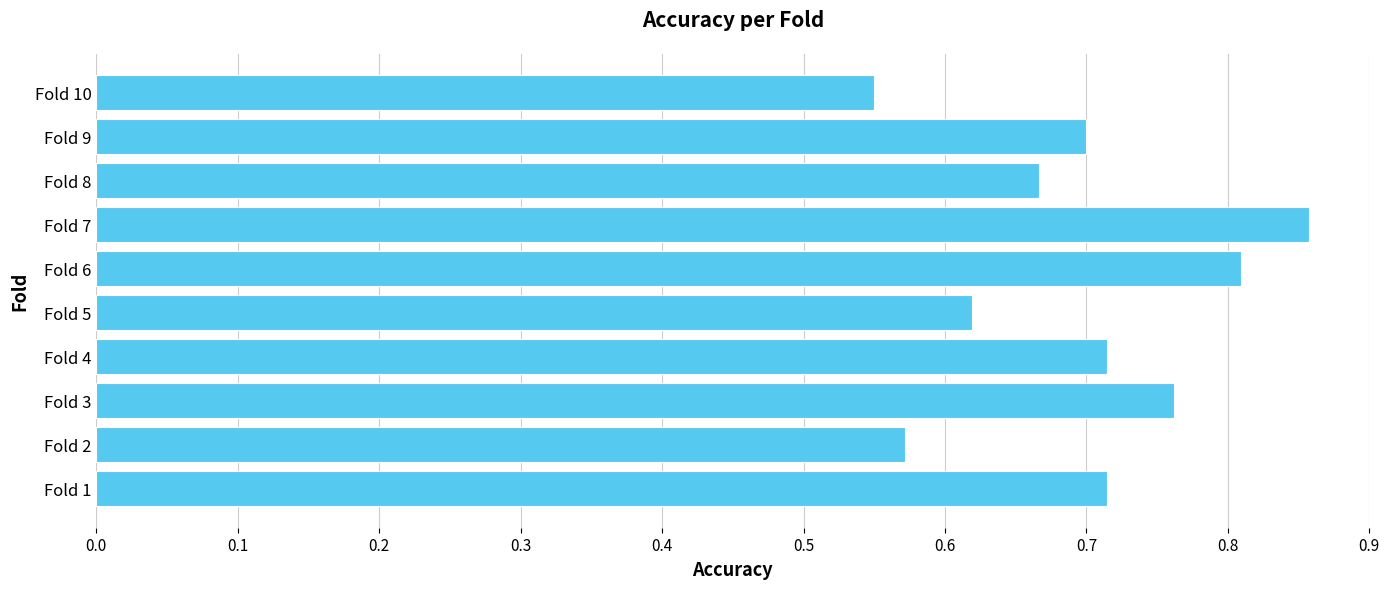

True or false: the data shows 0.7 at Fold 9.

True